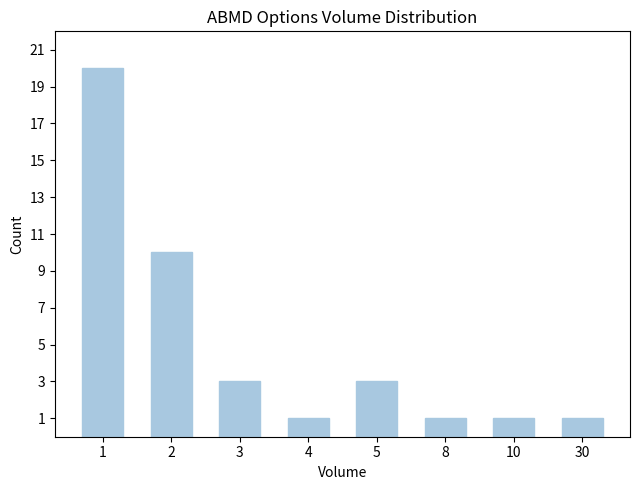

What is the greatest value displayed?

20